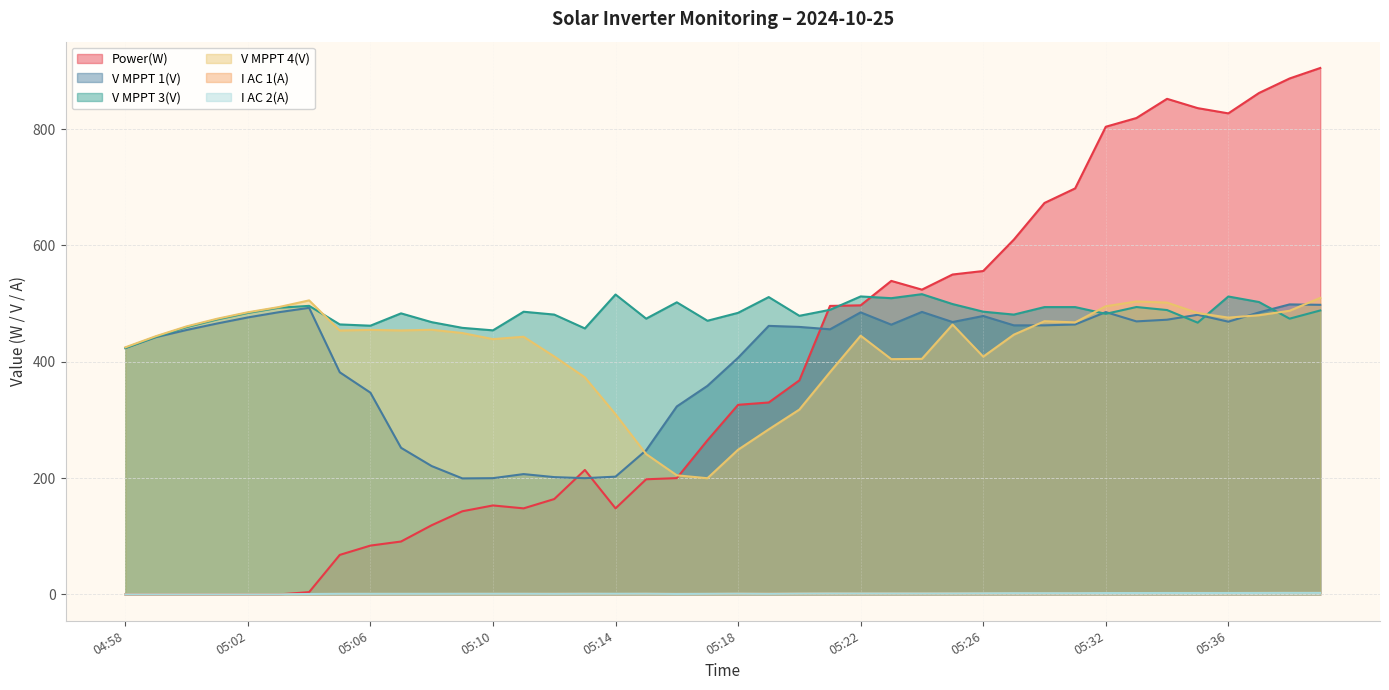

What is the value of the V MPPT 3(V) point at the 24th from the left?

489.3